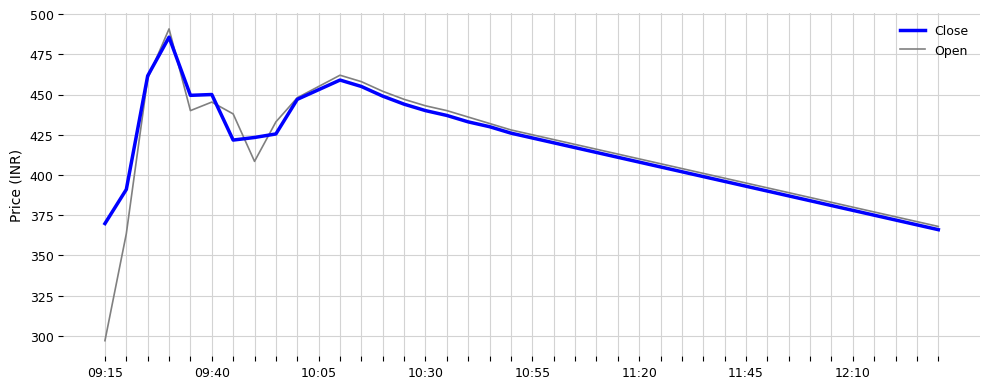

Which series has the largest range (max minus min)?

Open